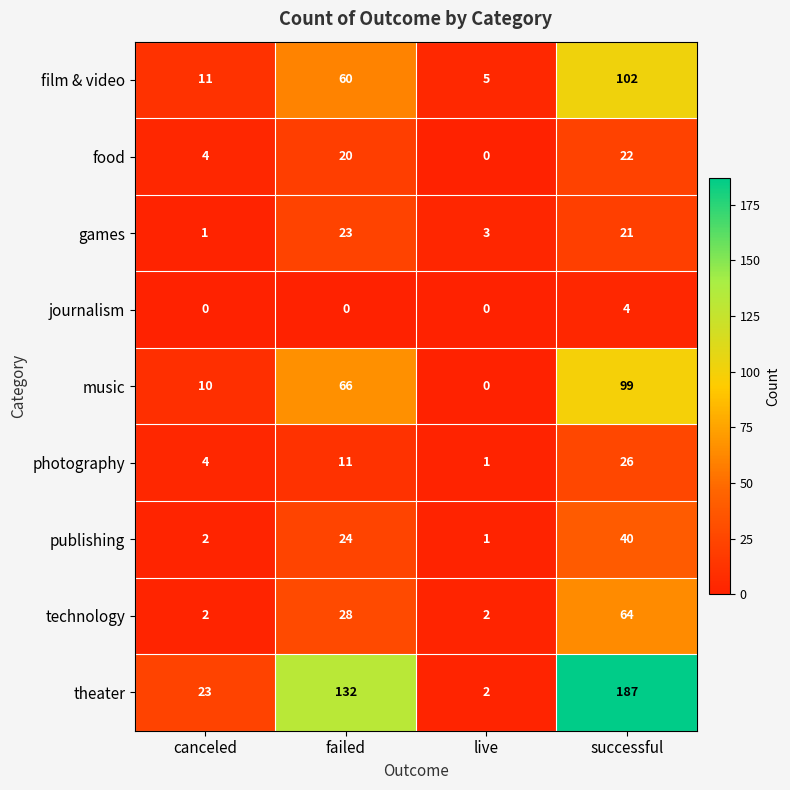

What is the spread (max minus min) of values at failed?

132